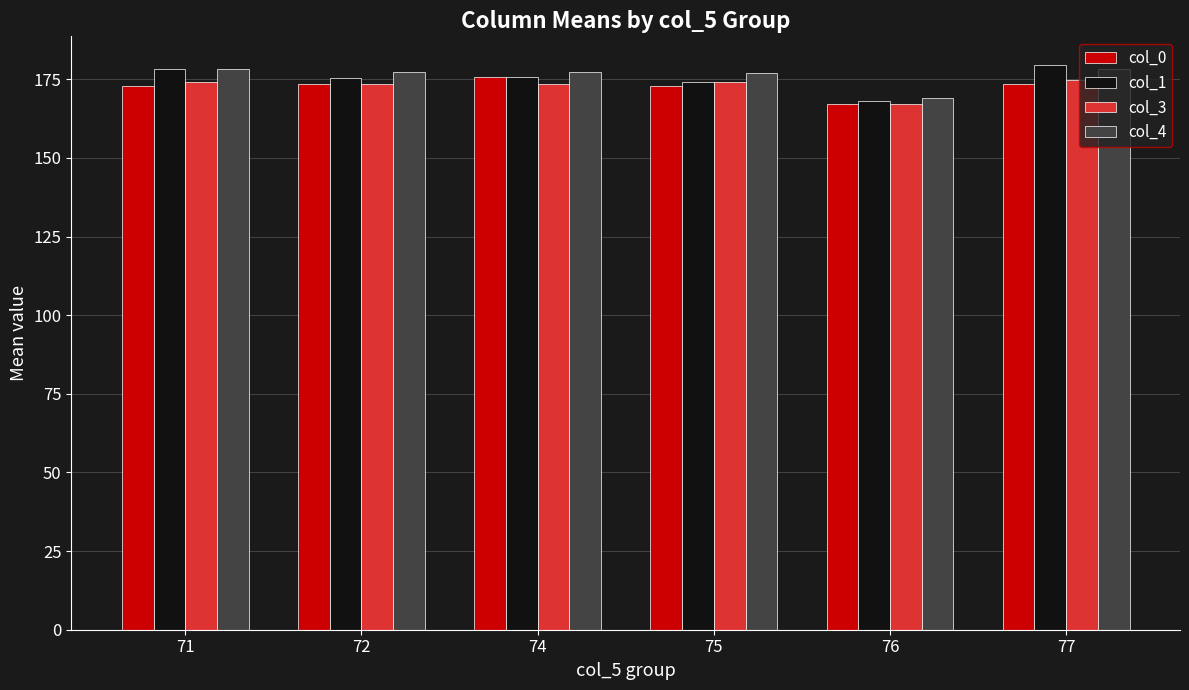

Which label corresponds to the smallest value in the chart?

76